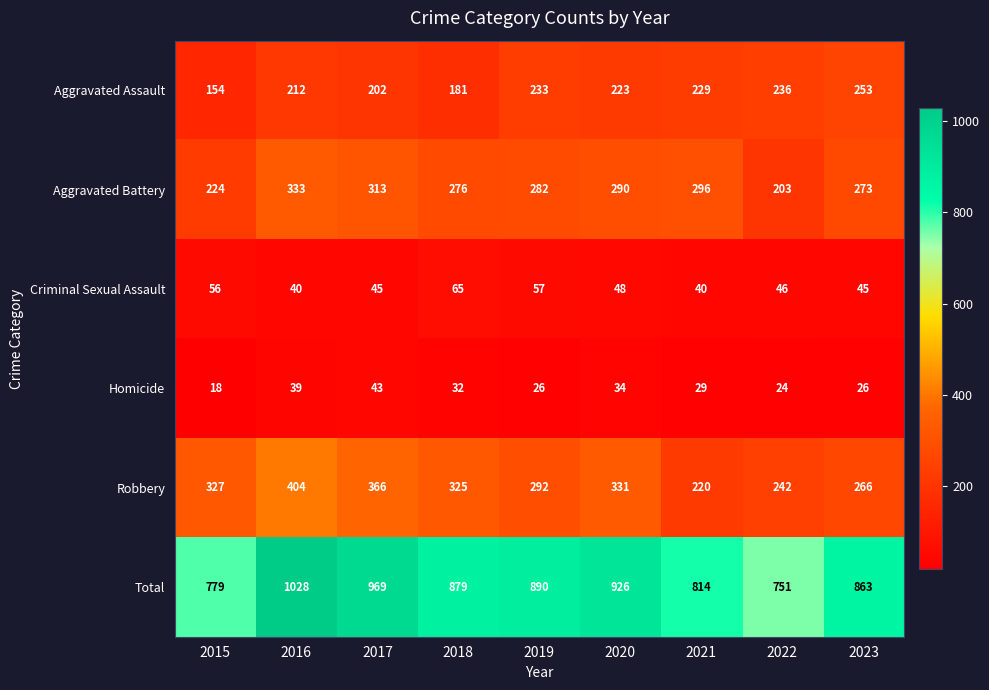

True or false: Aggravated Assault has a value of 253 at 2023.

True